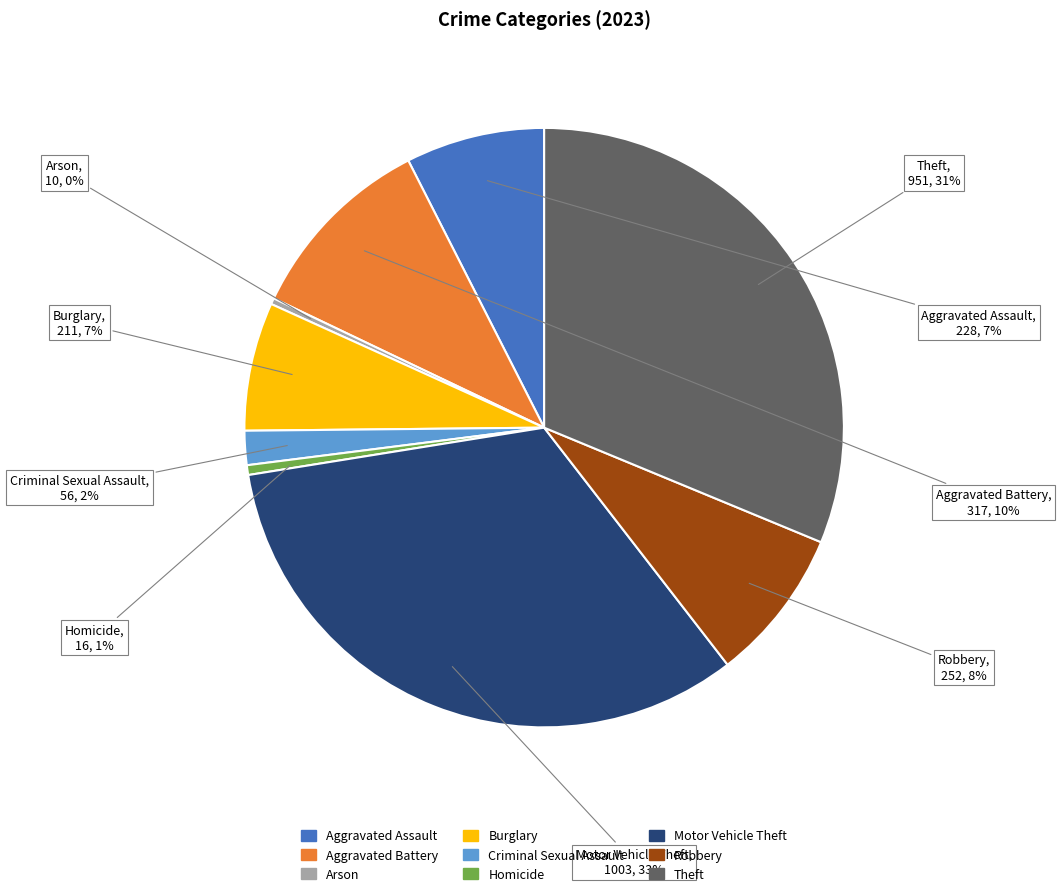

Which slice is the largest?

Motor Vehicle Theft